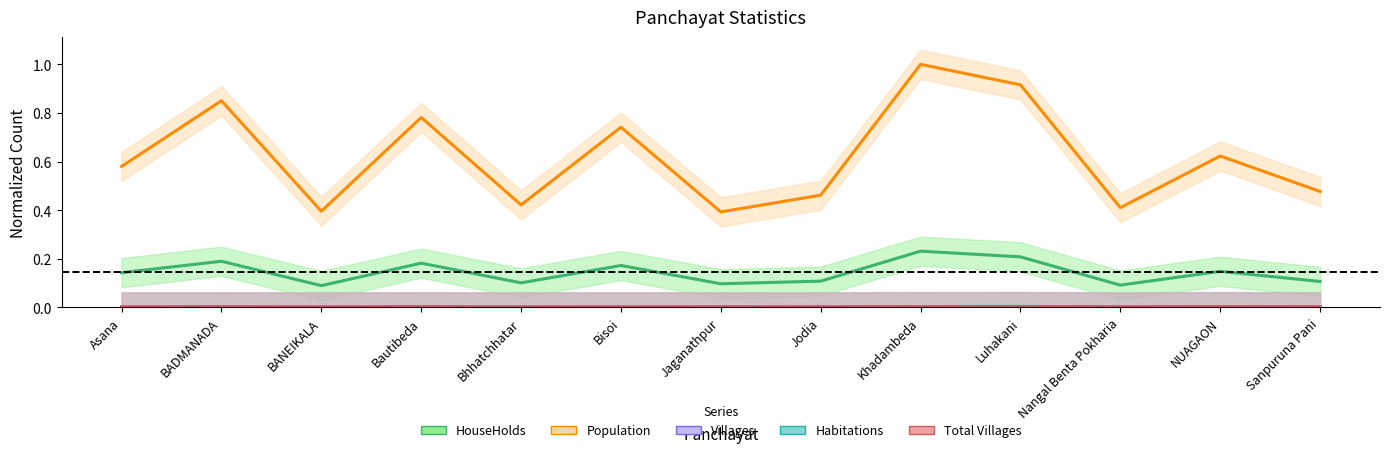

Reading left to right, extract all data points from this chart.

HouseHolds: 0.1	0.2	0.1	0.2	0.1	0.2	0.1	0.1	0.2	0.2	0.1	0.1	0.1
Population: 0.6	0.9	0.4	0.8	0.4	0.7	0.4	0.5	1.0	0.9	0.4	0.6	0.5
Villages: 0.0	0.0	0.0	0.0	0.0	0.0	0.0	0.0	0.0	0.0	0.0	0.0	0.0
Habitations: 0.0	0.0	0.0	0.0	0.0	0.0	0.0	0.0	0.0	0.0	0.0	0.0	0.0
Total Villages: 0.0	0.0	0.0	0.0	0.0	0.0	0.0	0.0	0.0	0.0	0.0	0.0	0.0